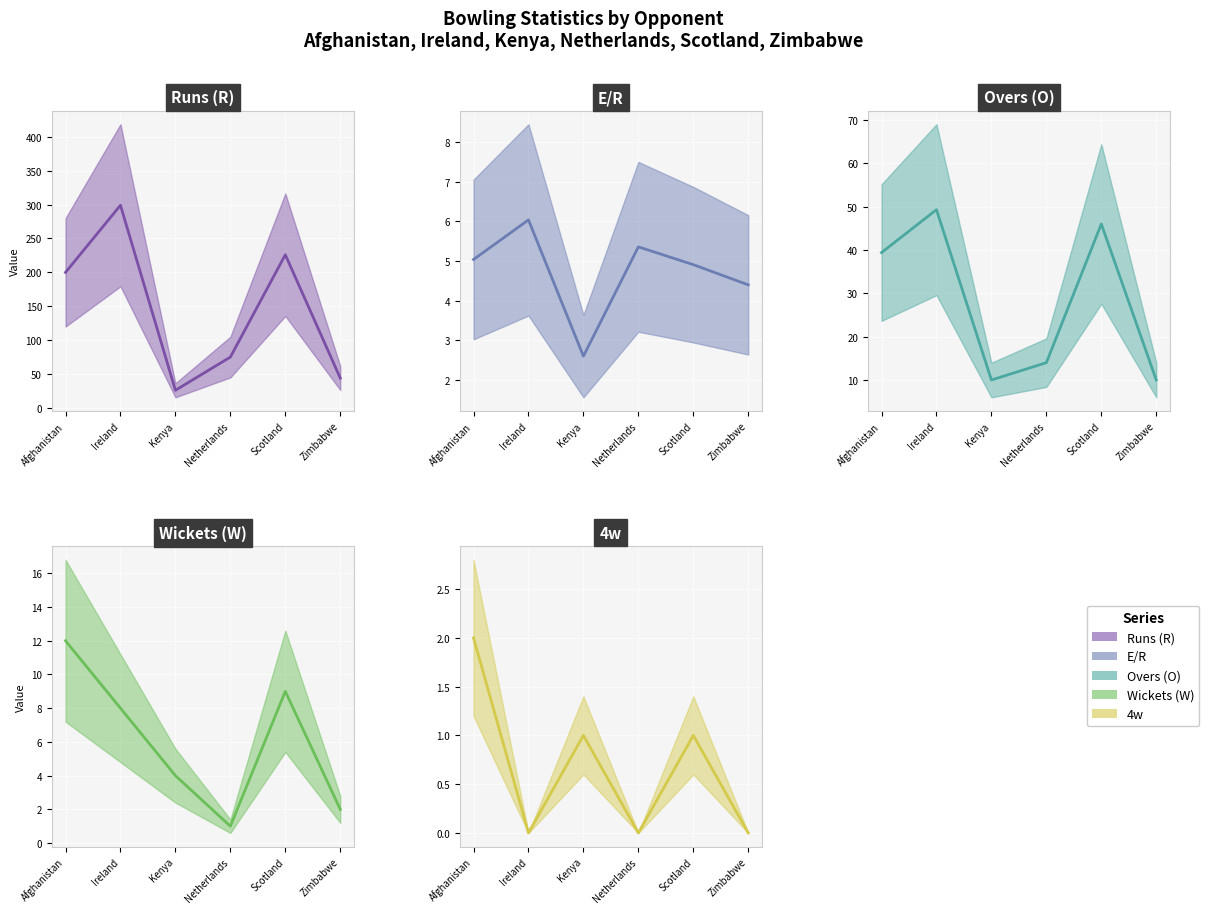

Rank the categories by Runs (R) value from lowest to highest.

Kenya, Zimbabwe, Netherlands, Afghanistan, Scotland, Ireland